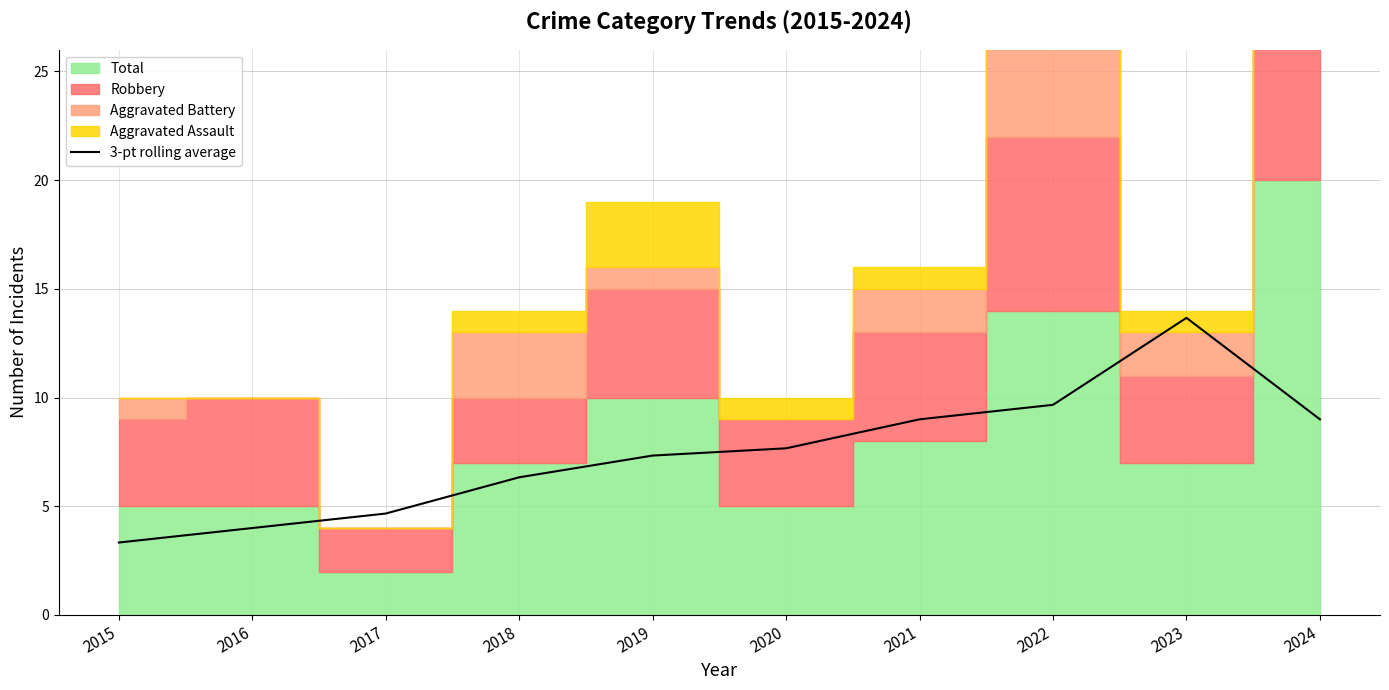

Where does the data first go above 7?

2019